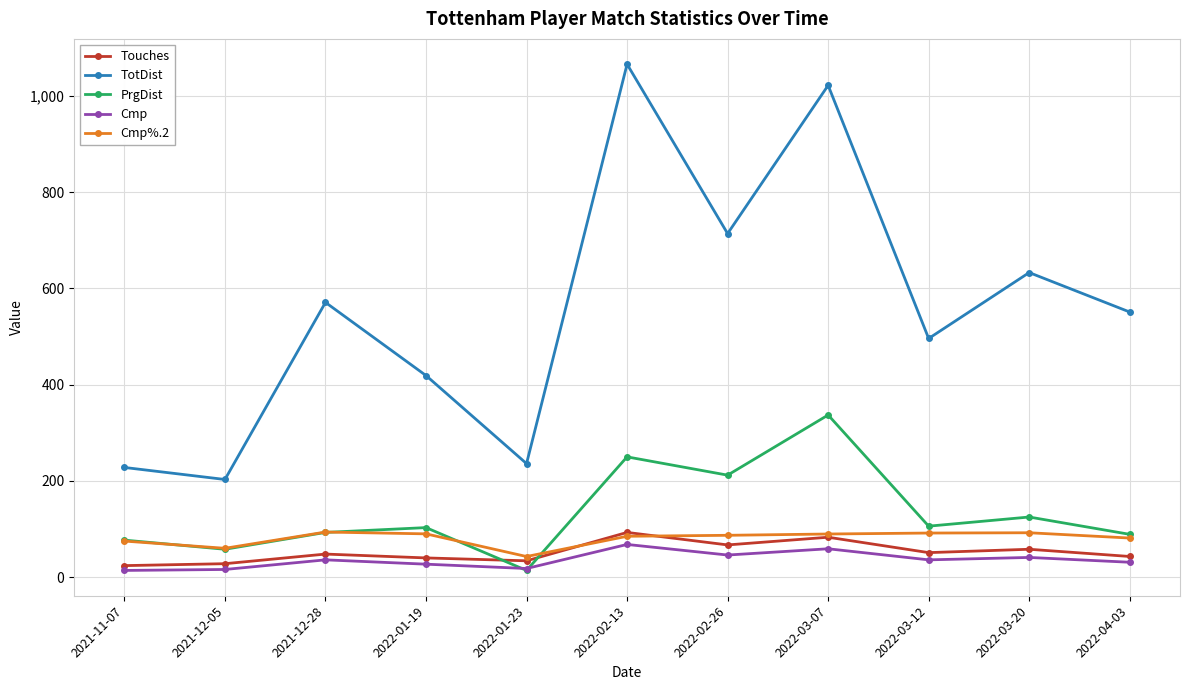

Where is TotDist nearest to the value 634?

2022-03-20